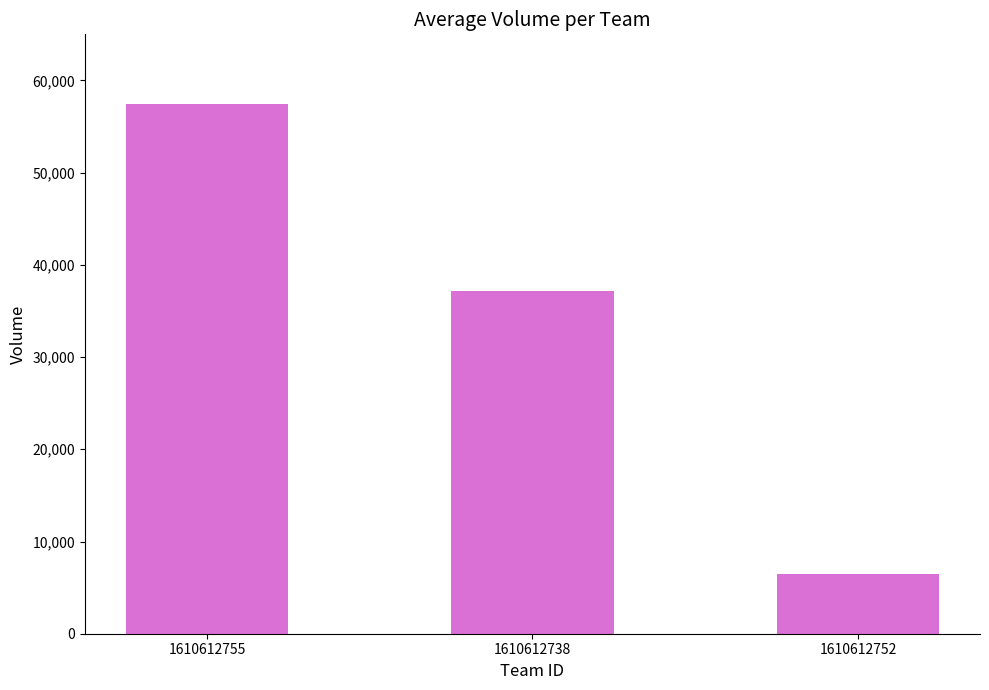

At which label does the data first exceed 37202?

1610612755